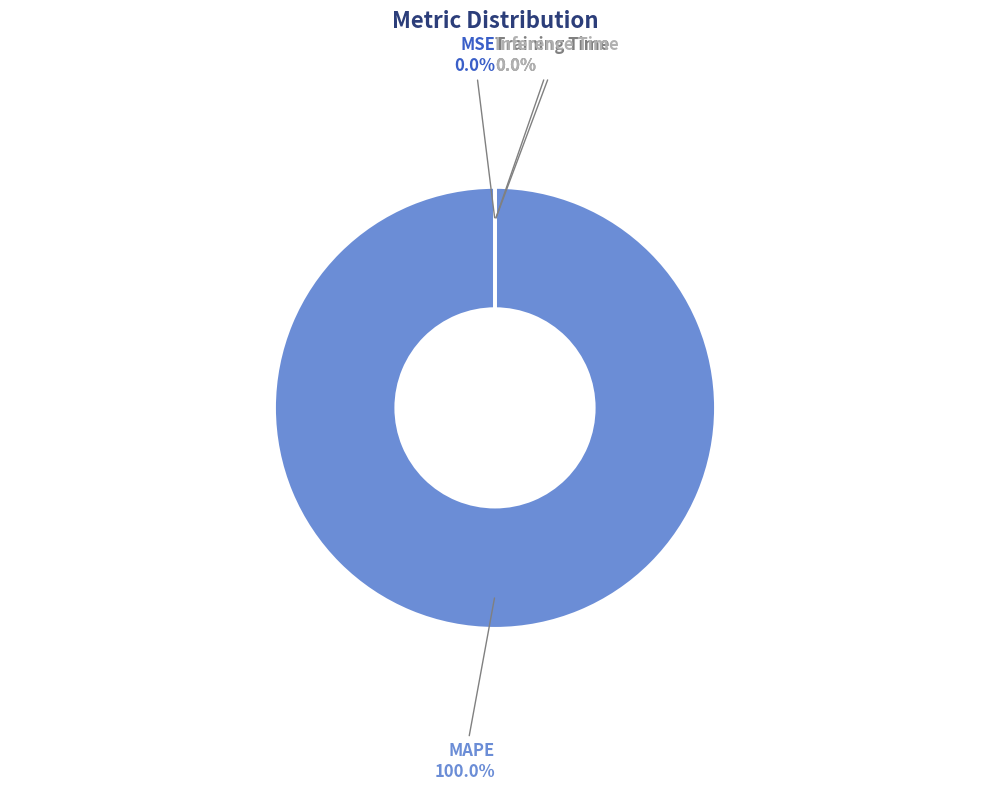

Which category has the biggest portion of the pie?

MAPE